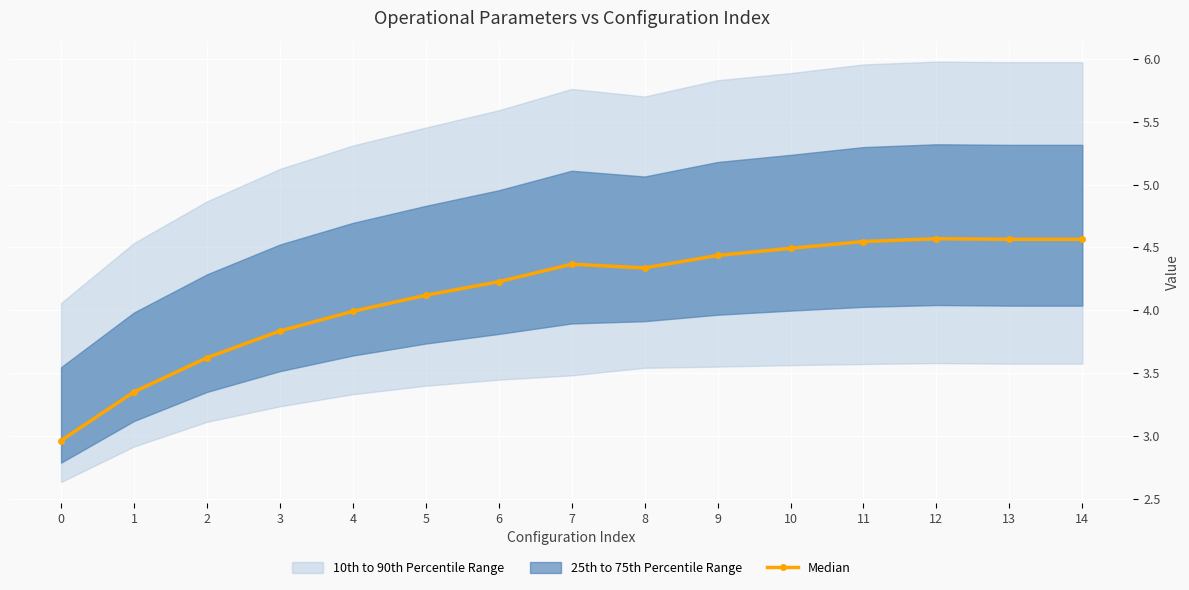

Is it true that the value at 11 is 4.5?

True